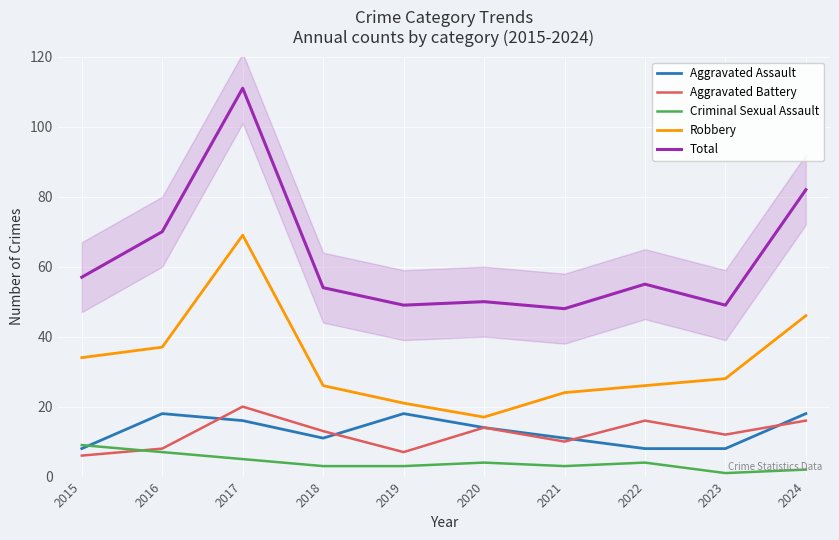

Between 2019 and 2021, which is larger?

2019